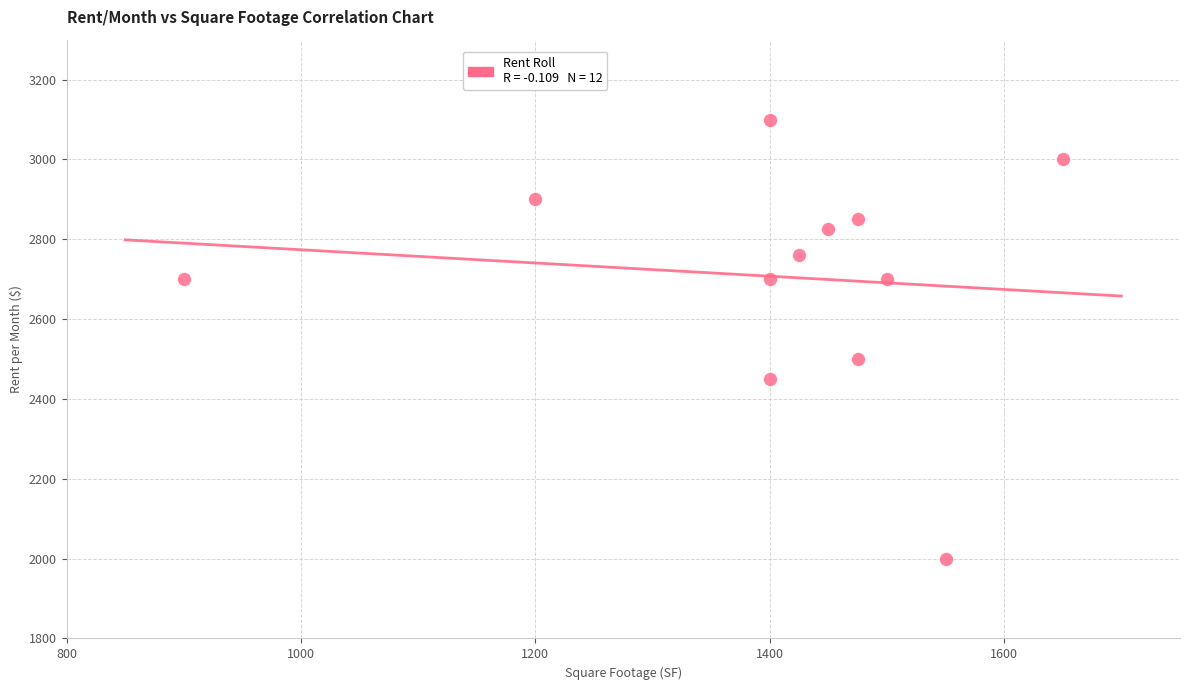

What is the average X value?

1402